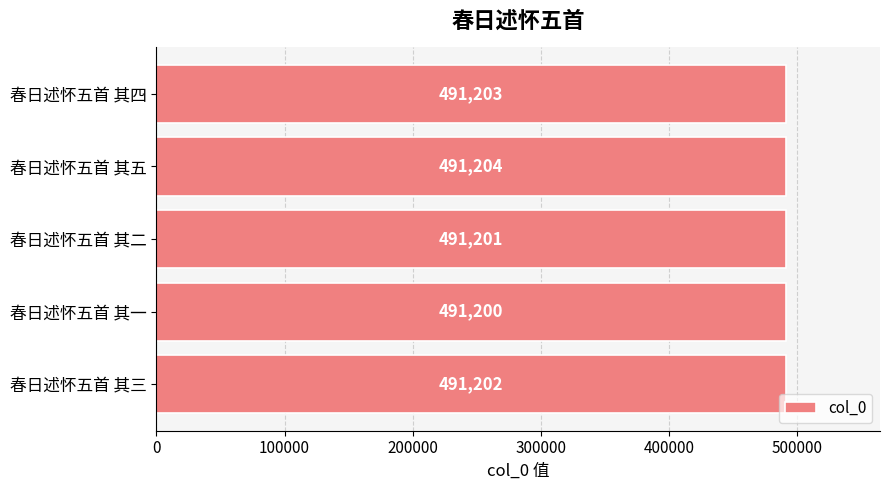

True or false: the data shows 107758 at 春日述怀五首 其三.

False